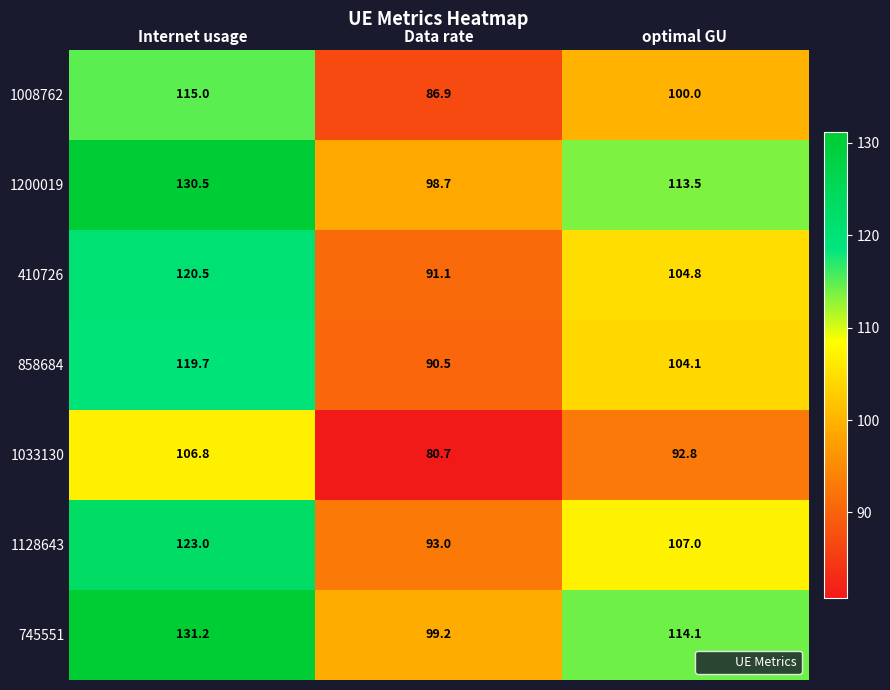

What is the spread (max minus min) of values at optimal GU?

21.3